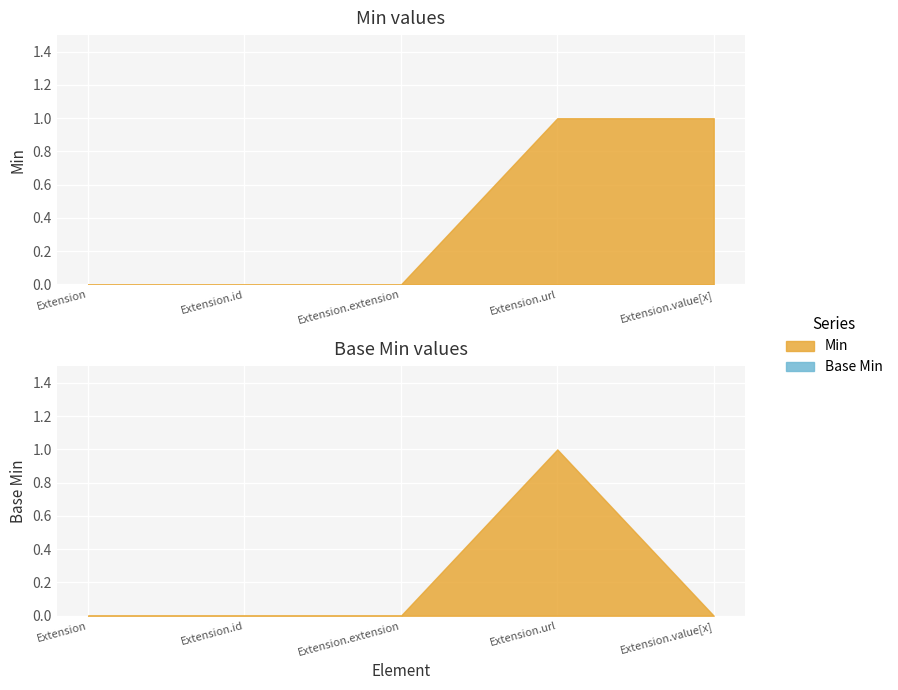

Count the Base Min values in the range 0 to 1.

5